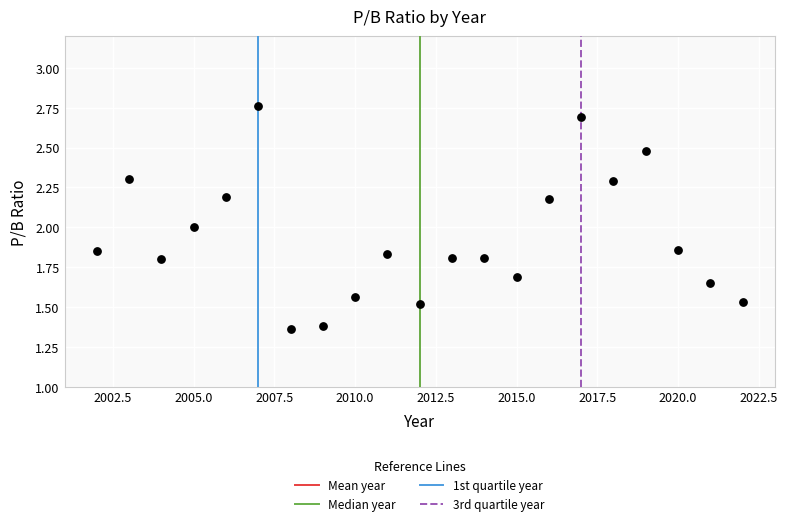

What is the range of X values (max minus min)?

20.0